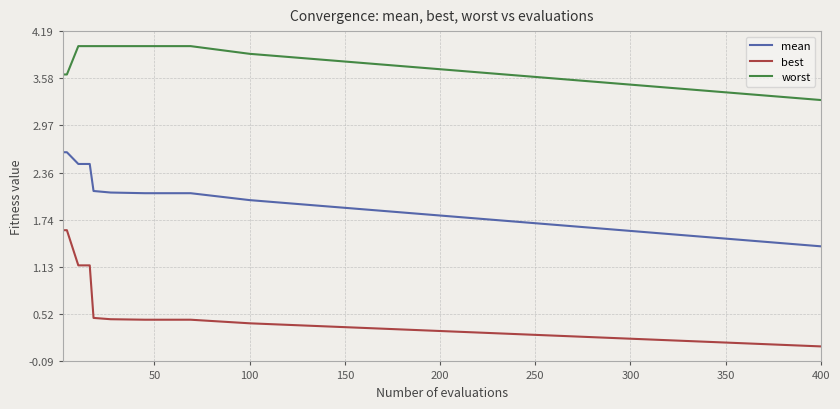

What is the difference between the maximum and minimum values in the worst series?

0.7